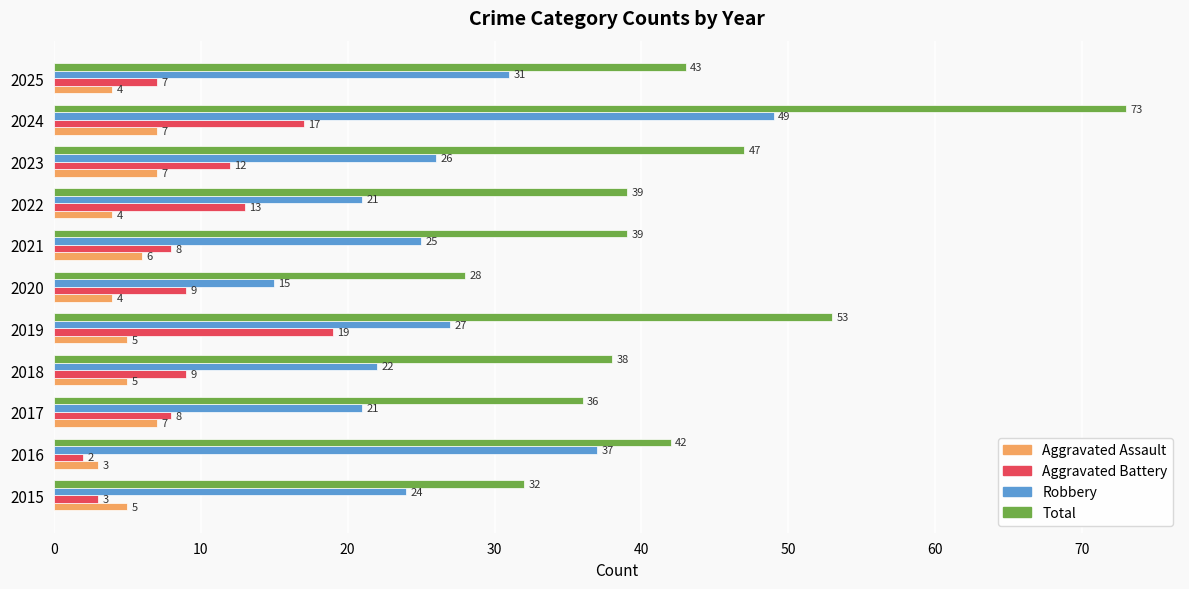

What is the sum of all Aggravated Assault values?

57